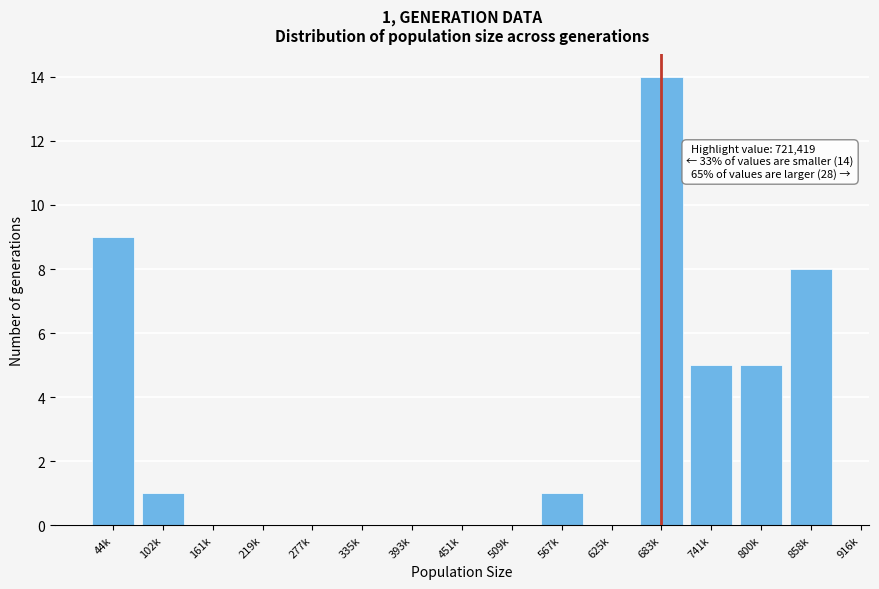

Reading left to right, list all the values displayed in this chart.

44k=9	102k=1	161k=0	219k=0	277k=0	335k=0	393k=0	451k=0	509k=0	567k=1	625k=0	683k=14	741k=5	800k=5	858k=8